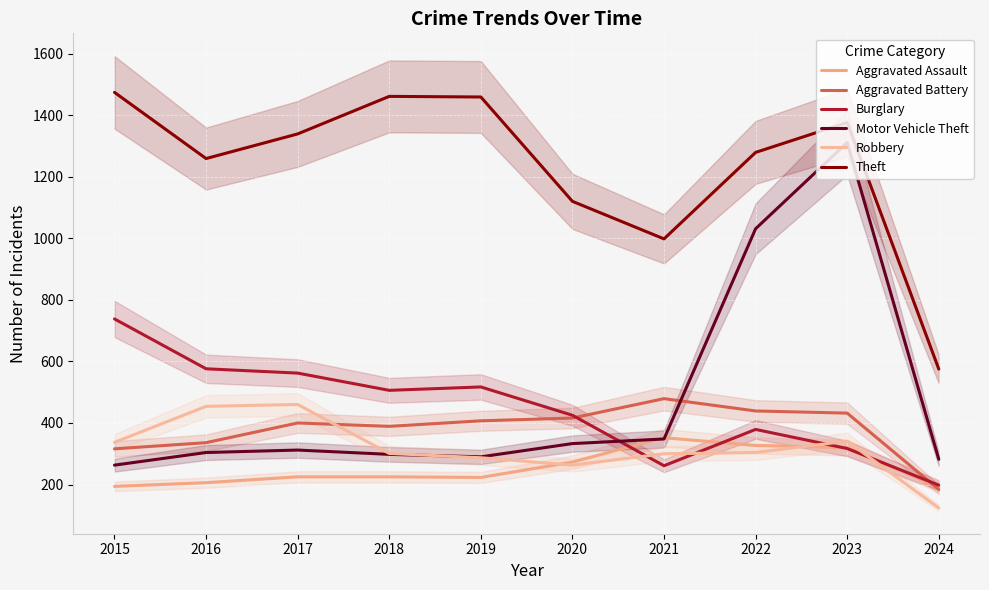

What is the minimum value for Robbery?

124